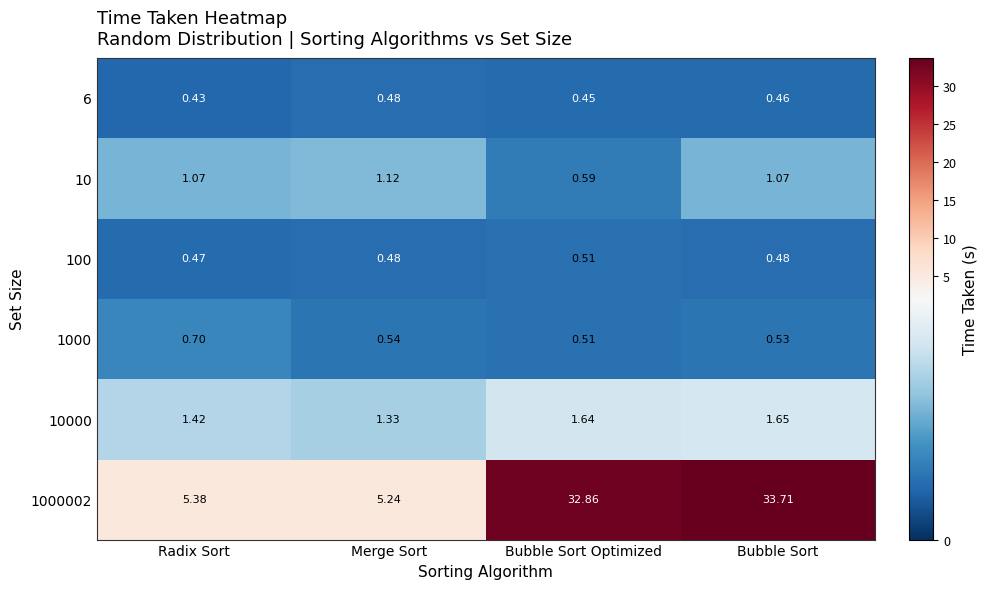

Which label corresponds to the largest value in the chart?

Bubble Sort